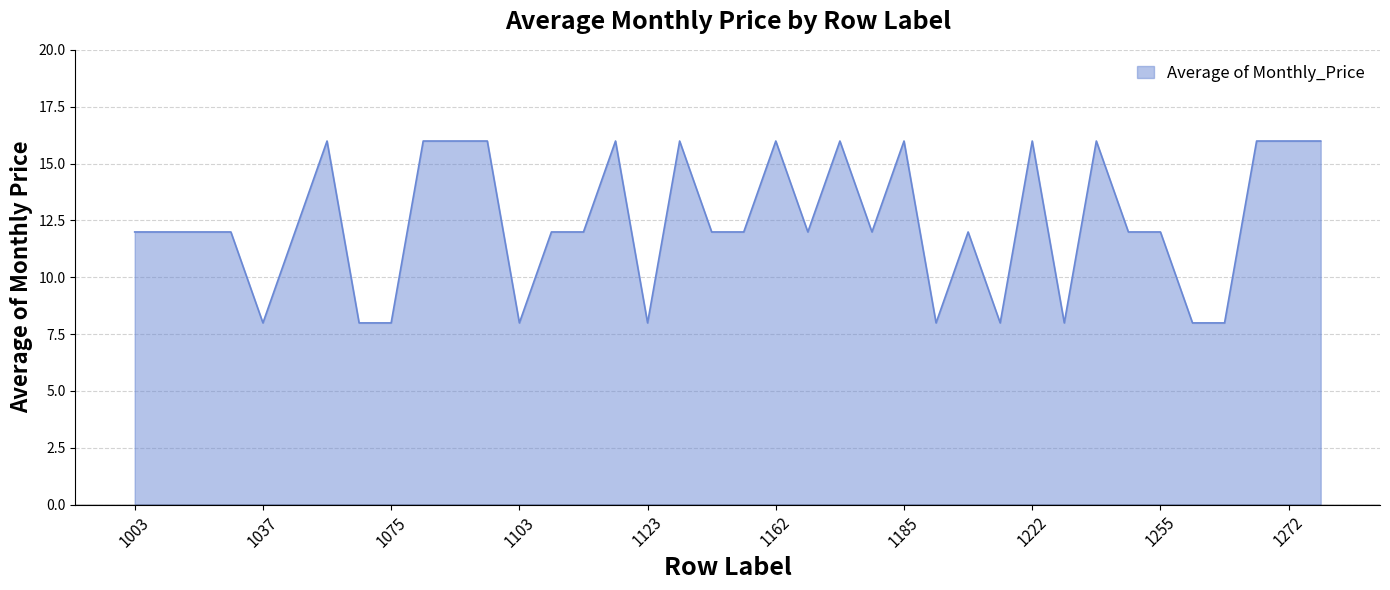

What is the smallest value displayed?

8.0